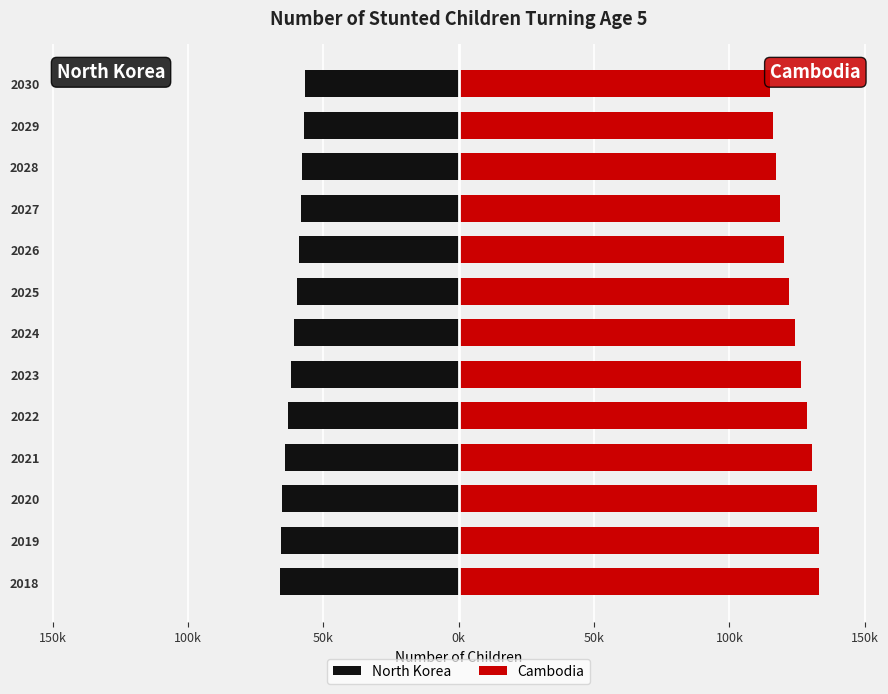

How many series are shown in this chart?

2